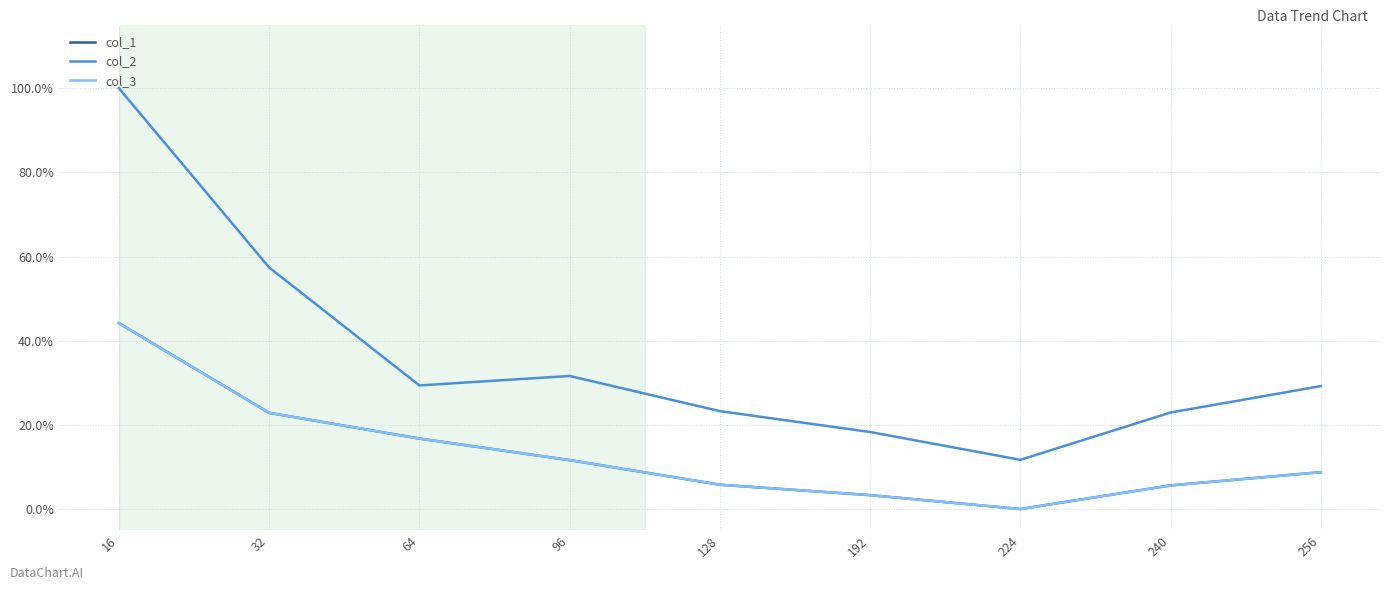

Is this an area chart (filled region under the line)?

No